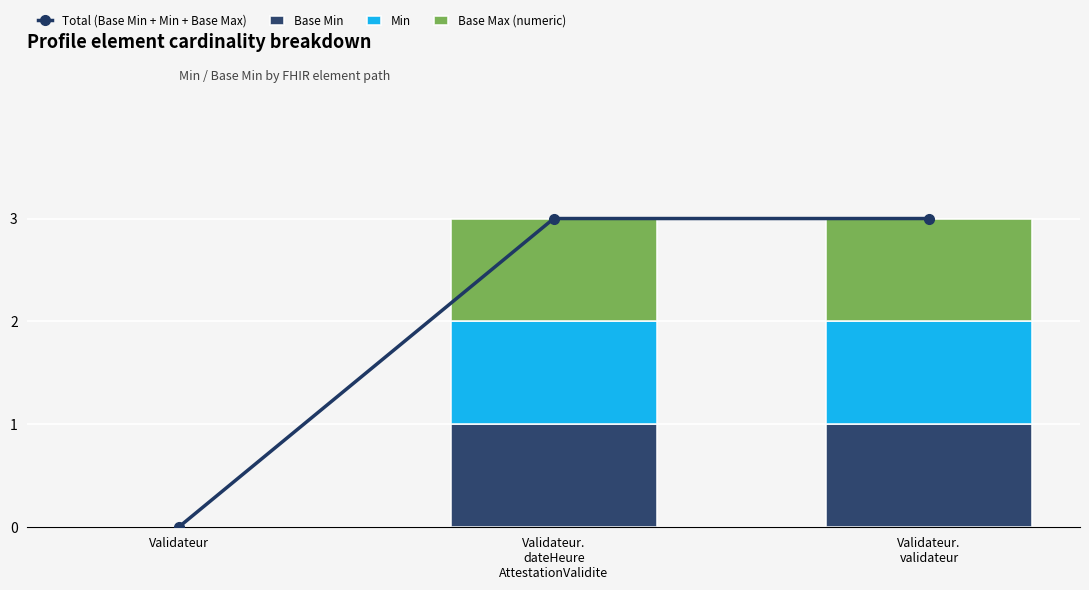

Reading left to right, what are all the values shown in this chart?

Total (Base Min + Min + Base Max): 0	3	3
Base Min: 0	1	1
Min: 0	1	1
Base Max (numeric): 0	1	1